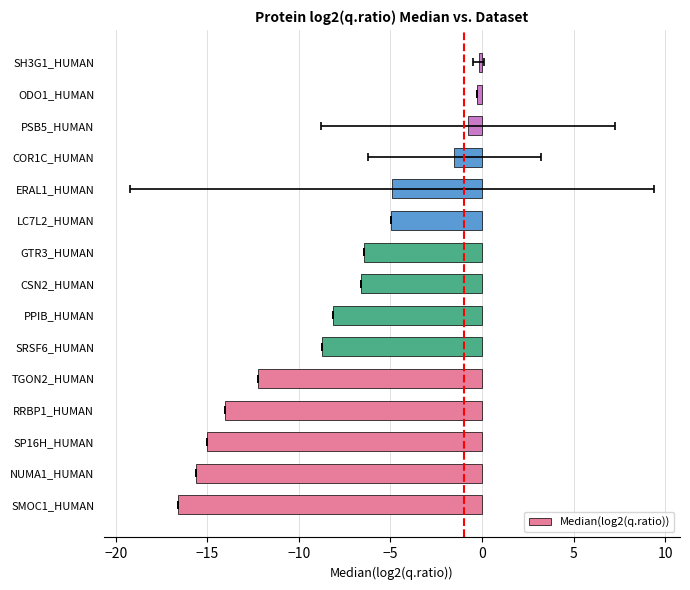

How many categories are shown in the chart?

15